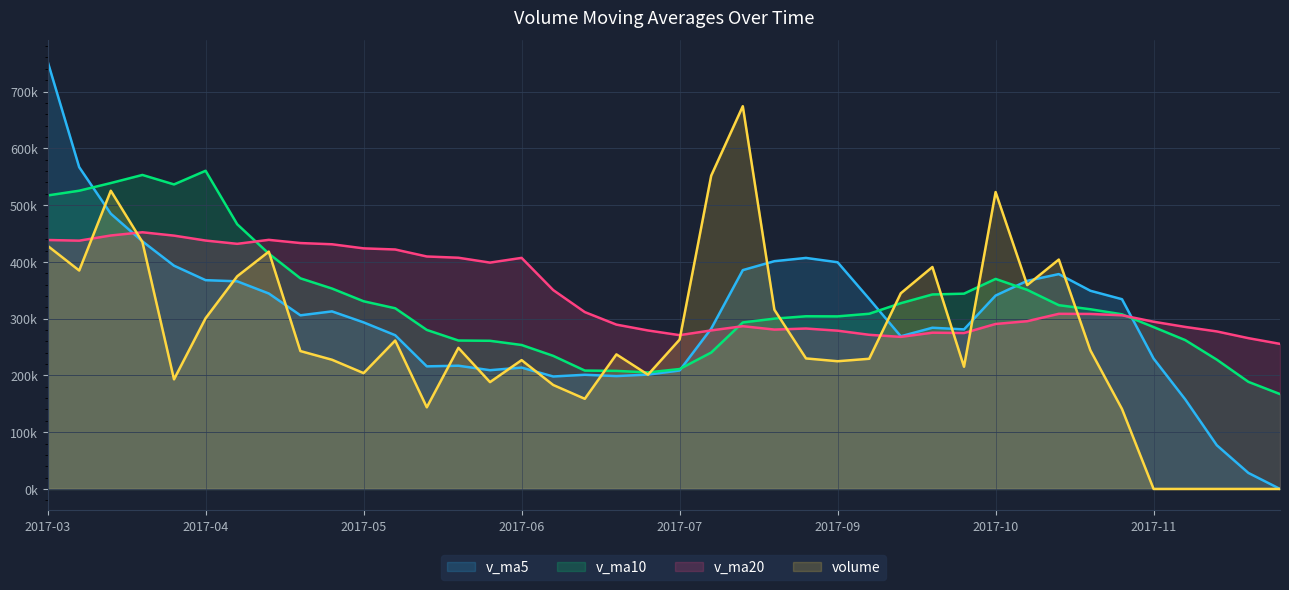

What value does the v_ma5 series have at 2017-05-05?

305851.4